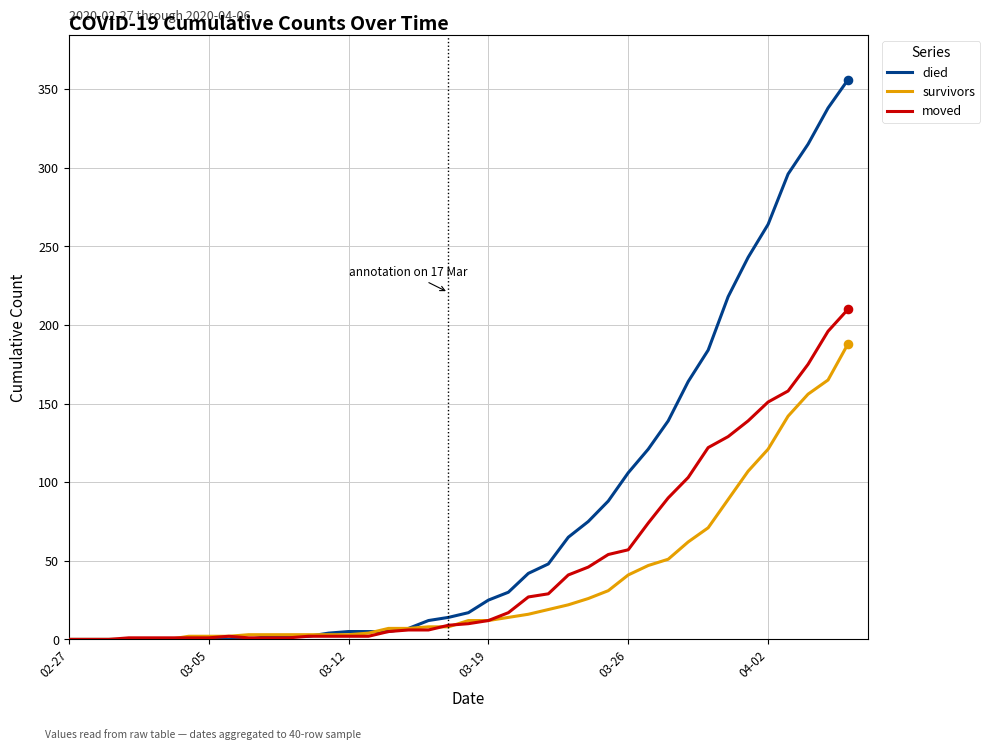

Rank the series by their average value, from highest to lowest.

died, moved, survivors